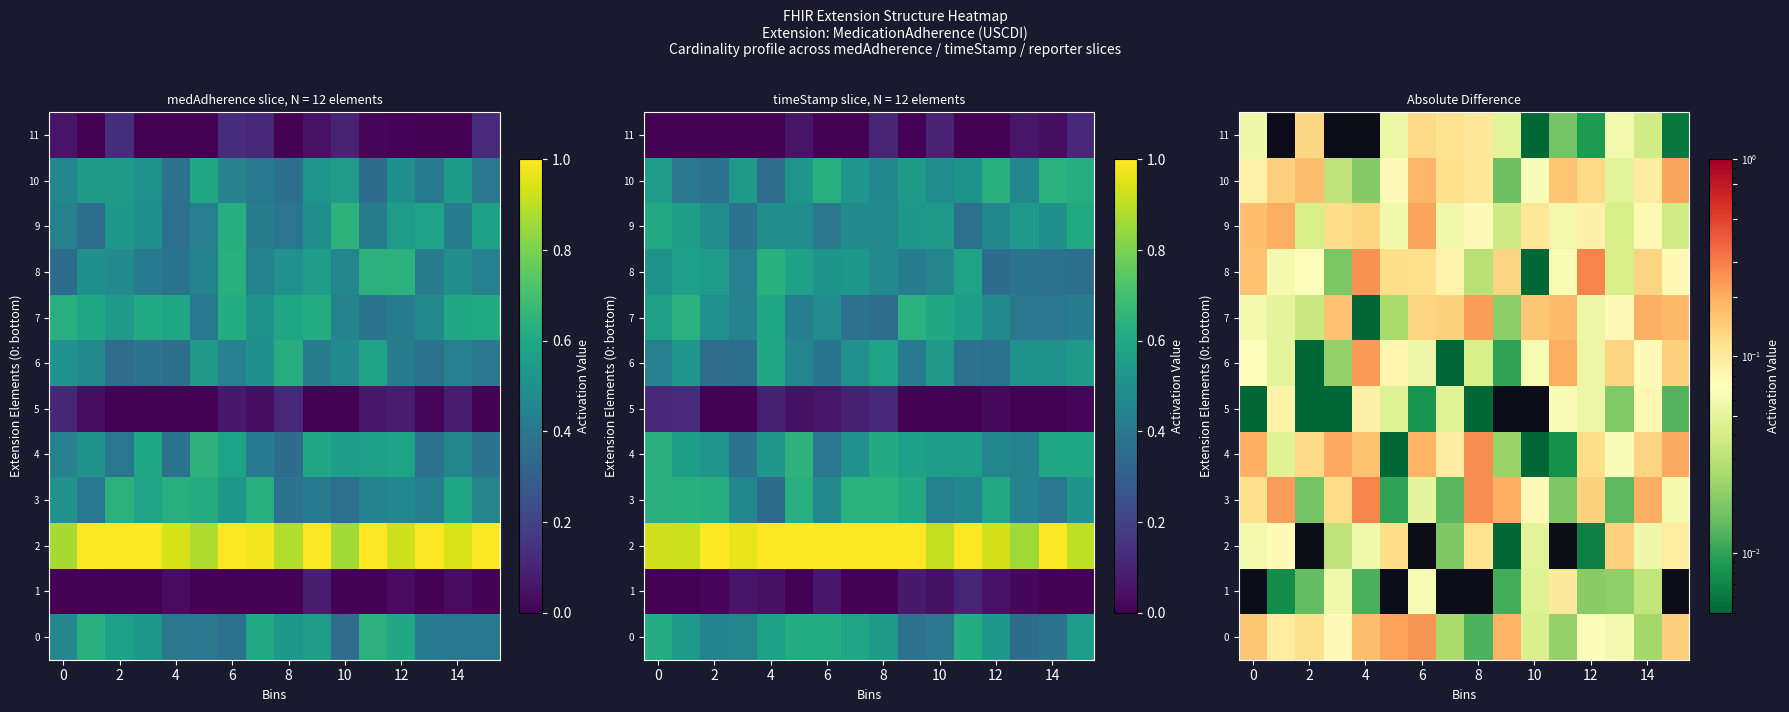

What is the sum of all 10 values?

1.7